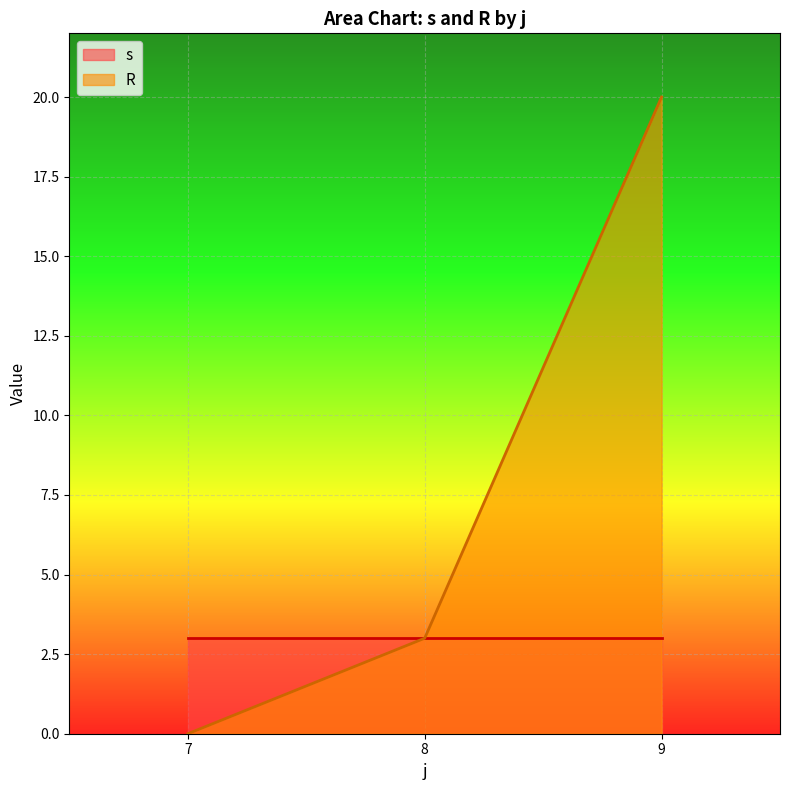

Which series ends up on top after the final intersection of s and R?

R